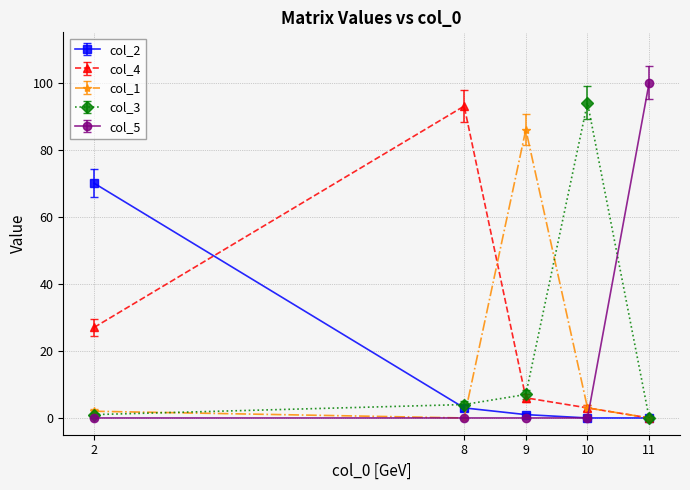

The value of col_1 at 2 is 2. True or false?

True